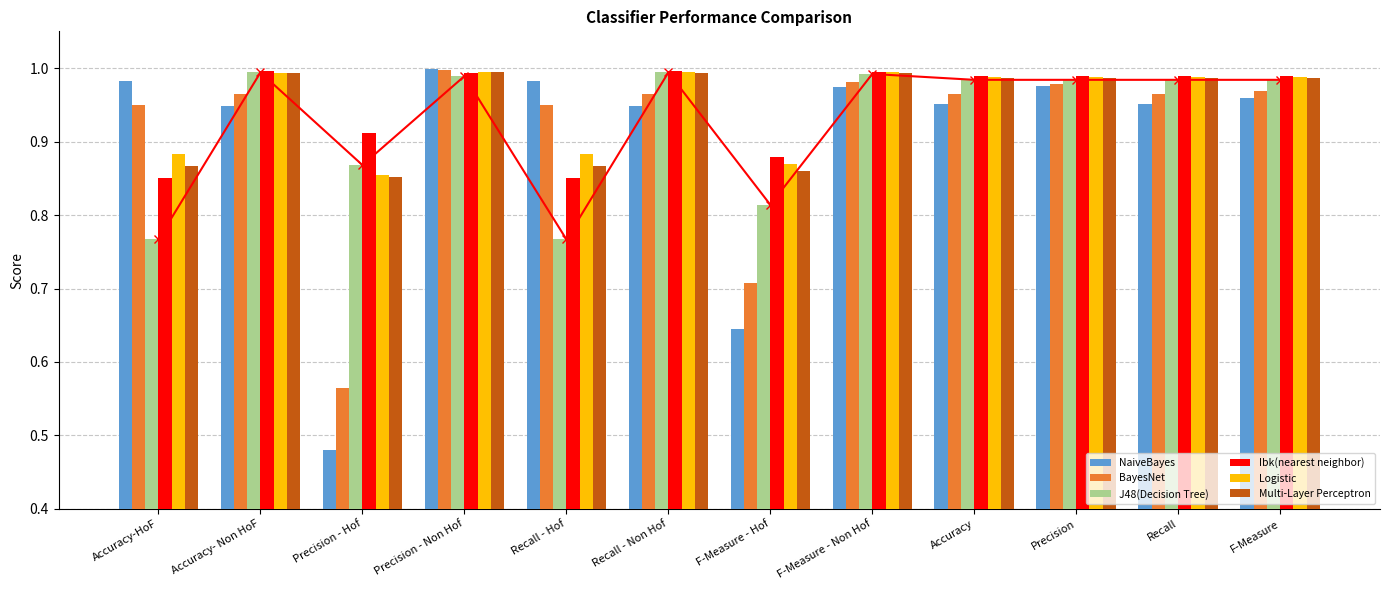

Between F-Measure - Hof and F-Measure, which series saw the biggest shift?

NaiveBayes